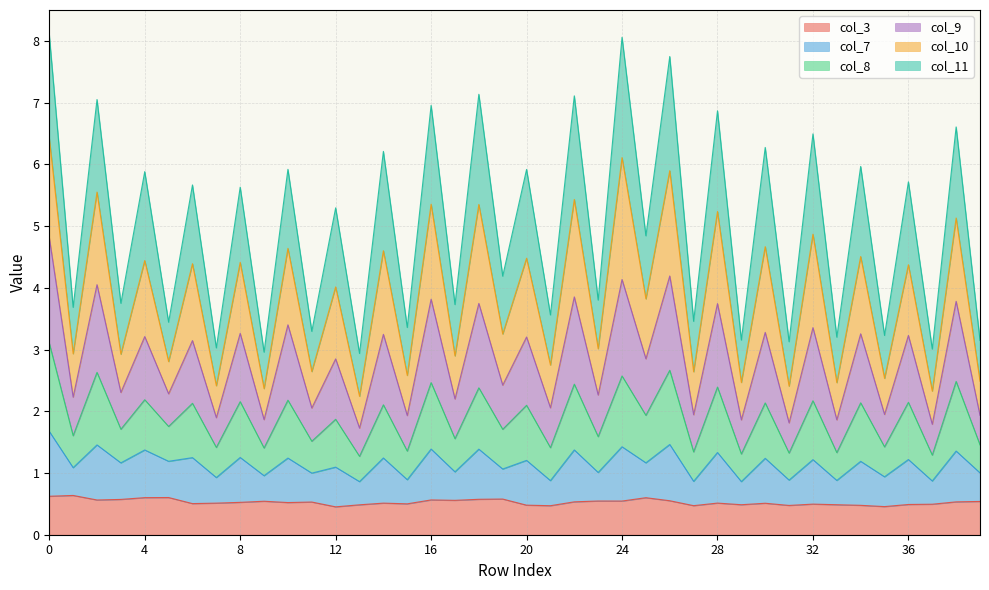

What is the value of the col_3 point at the 21st from the left?

0.5